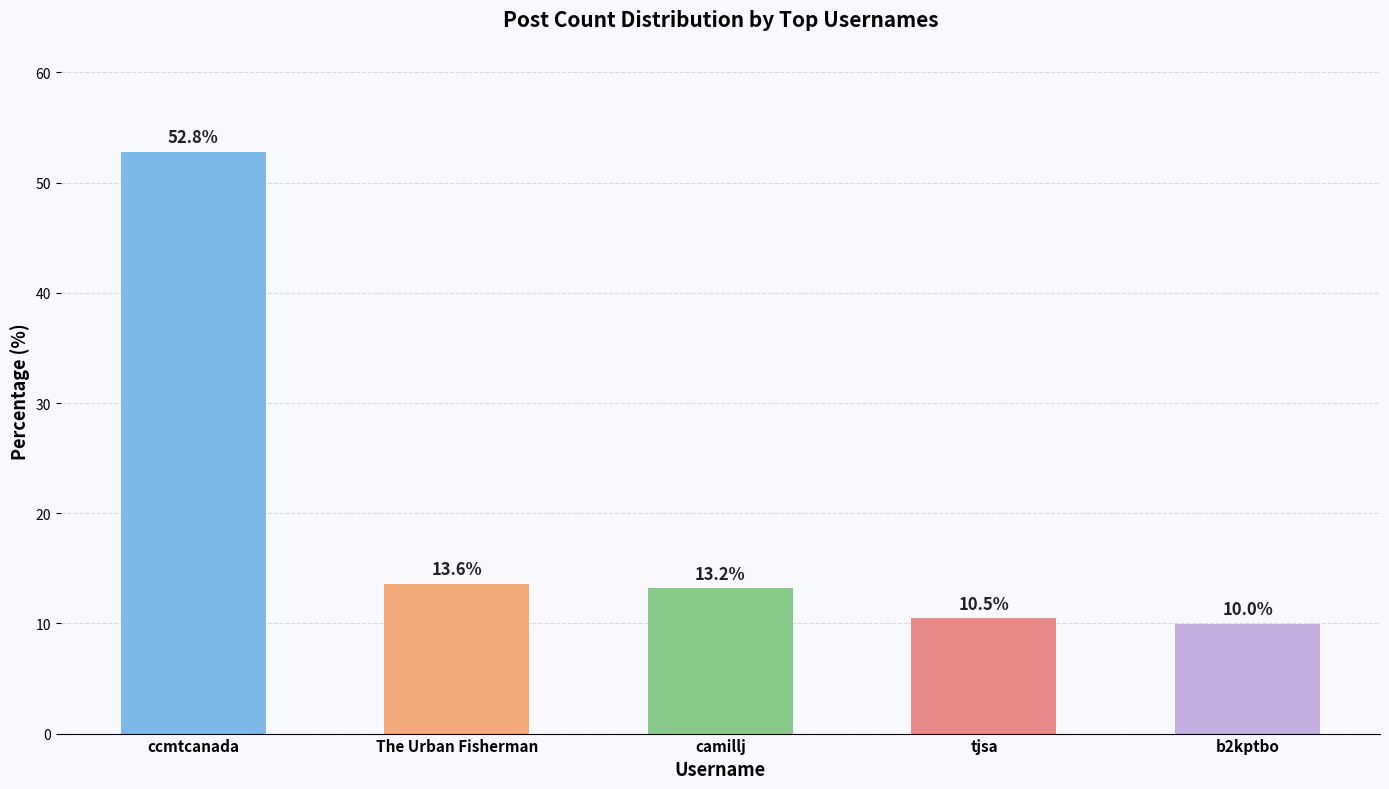

How many data points are above 13?

3